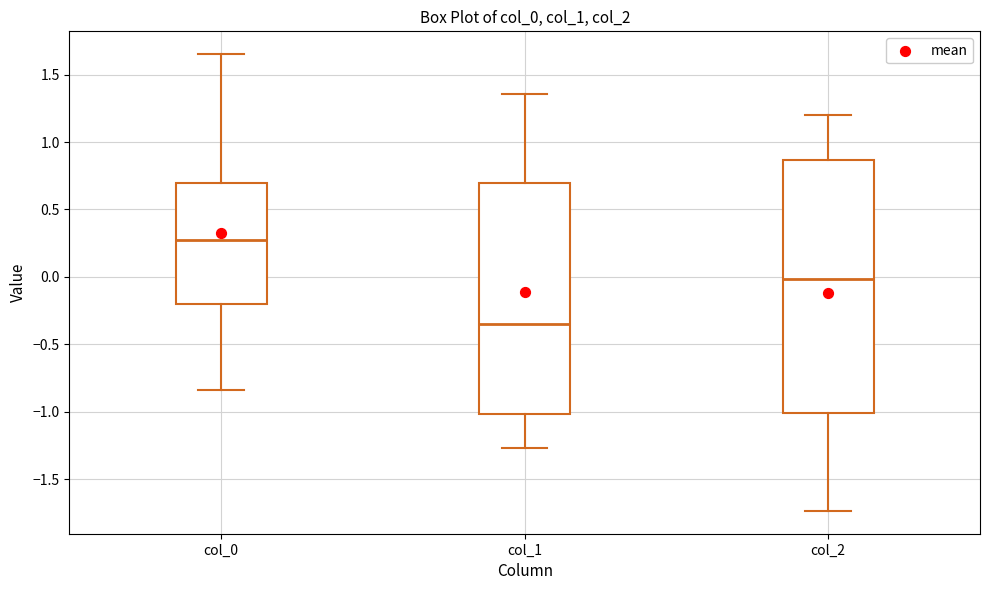

Where is the lower edge of the box for col_0 on the y-axis? The values are not printed on the chart, so give them approximately, as read against the axis.

-0.20